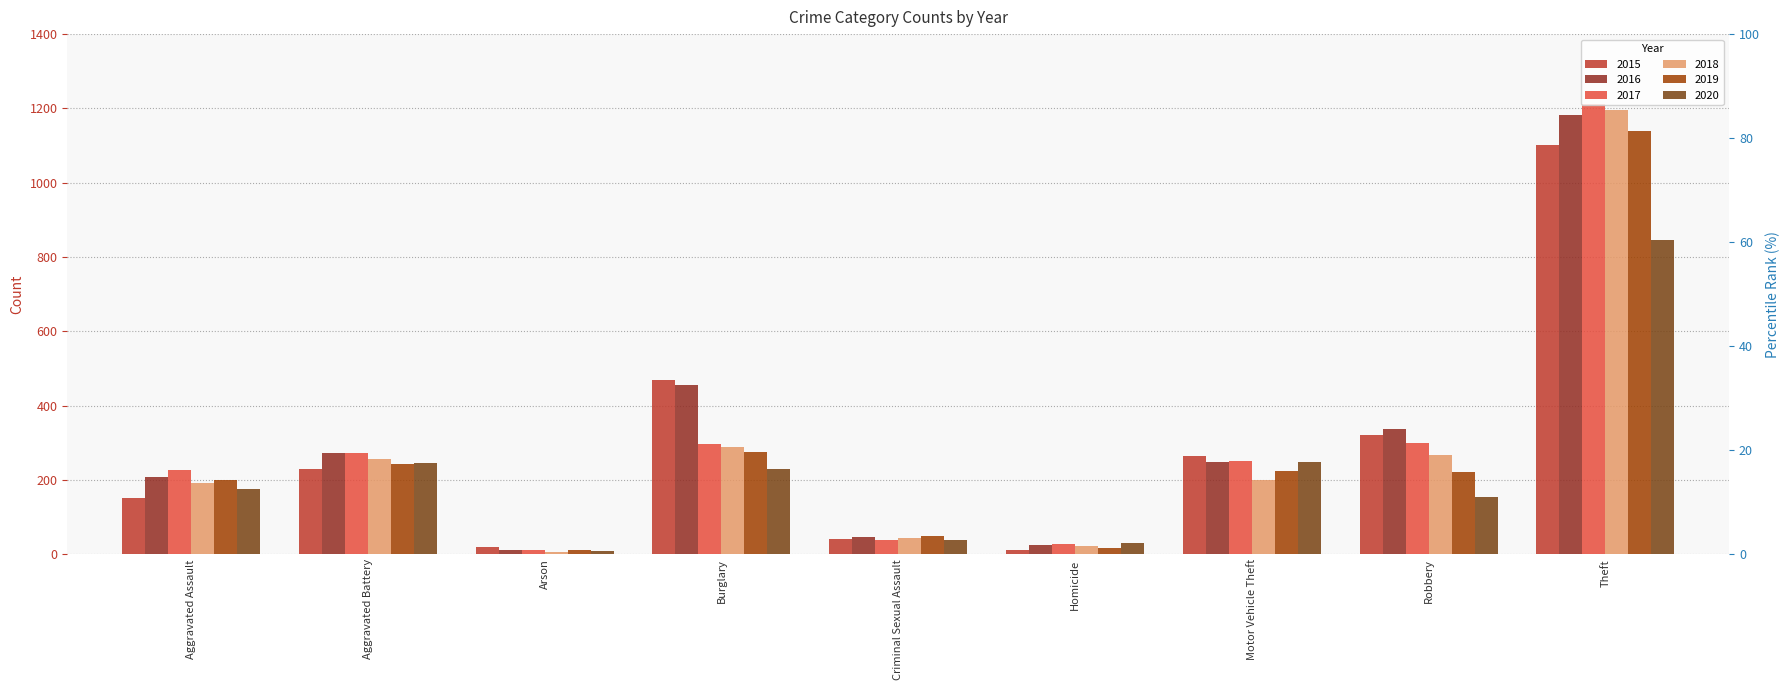

Reading left to right, transcribe all the data shown in this chart.

2015: Aggravated Assault=152	Aggravated Battery=231	Arson=20	Burglary=470	Criminal Sexual Assault=41	Homicide=11	Motor Vehicle Theft=265	Robbery=320	Theft=1102
2016: Aggravated Assault=209	Aggravated Battery=273	Arson=11	Burglary=455	Criminal Sexual Assault=48	Homicide=25	Motor Vehicle Theft=248	Robbery=338	Theft=1181
2017: Aggravated Assault=226	Aggravated Battery=274	Arson=12	Burglary=298	Criminal Sexual Assault=39	Homicide=27	Motor Vehicle Theft=251	Robbery=299	Theft=1213
2018: Aggravated Assault=191	Aggravated Battery=258	Arson=6	Burglary=290	Criminal Sexual Assault=44	Homicide=23	Motor Vehicle Theft=199	Robbery=267	Theft=1196
2019: Aggravated Assault=200	Aggravated Battery=243	Arson=13	Burglary=276	Criminal Sexual Assault=49	Homicide=18	Motor Vehicle Theft=224	Robbery=221	Theft=1140
2020: Aggravated Assault=177	Aggravated Battery=246	Arson=9	Burglary=231	Criminal Sexual Assault=38	Homicide=31	Motor Vehicle Theft=248	Robbery=154	Theft=846